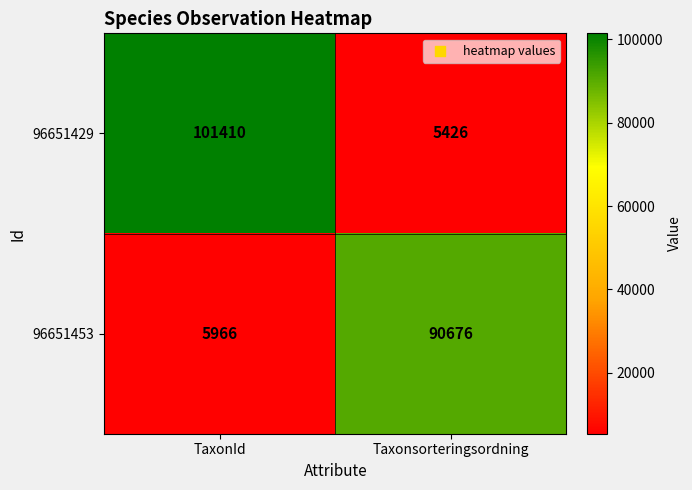

Read the 96651453 value at Taxonsorteringsordning.

90676